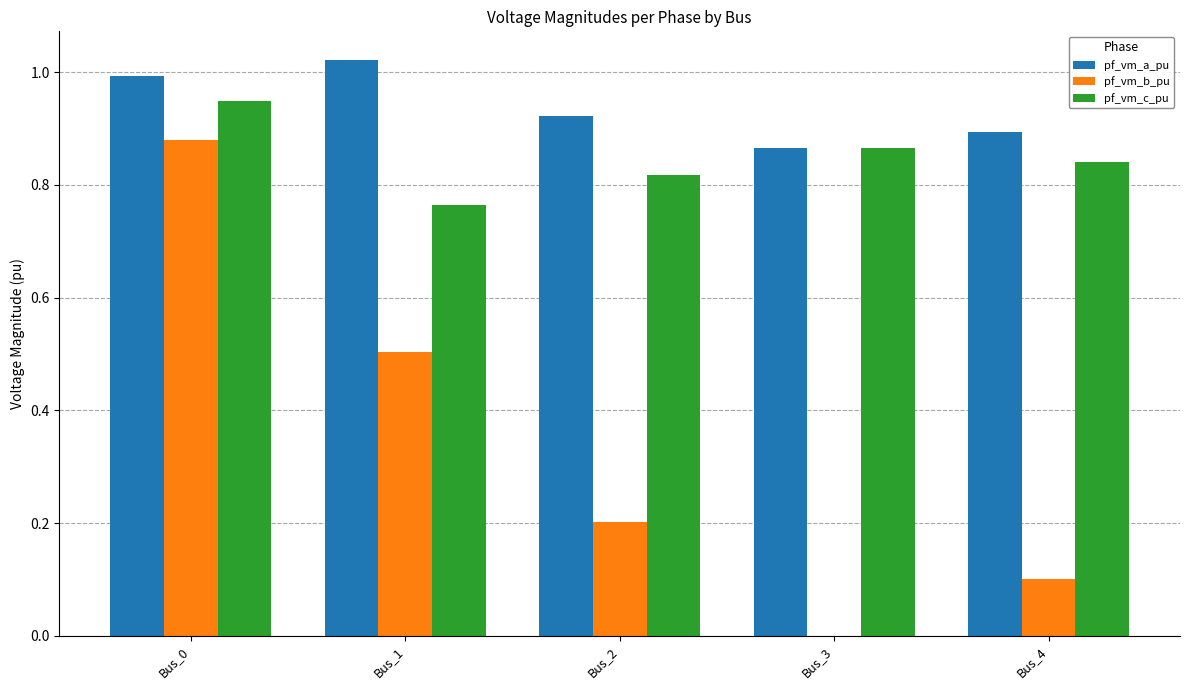

True or false: pf_vm_c_pu has a value of 1.3 at Bus_3.

False